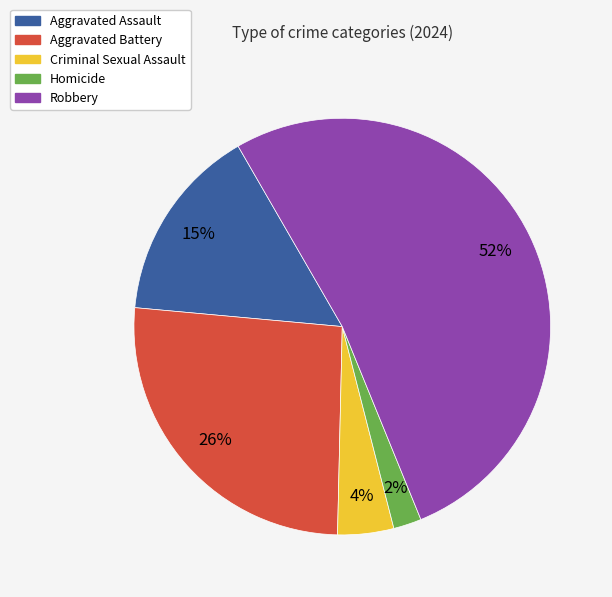

Count the number of slices in the pie.

5